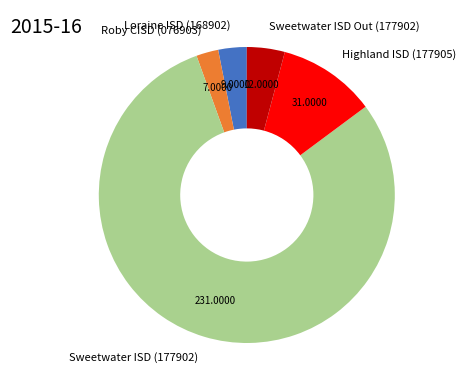

Combined, do Loraine ISD (168902) and Sweetwater ISD (177902) account for over 50%?

Yes